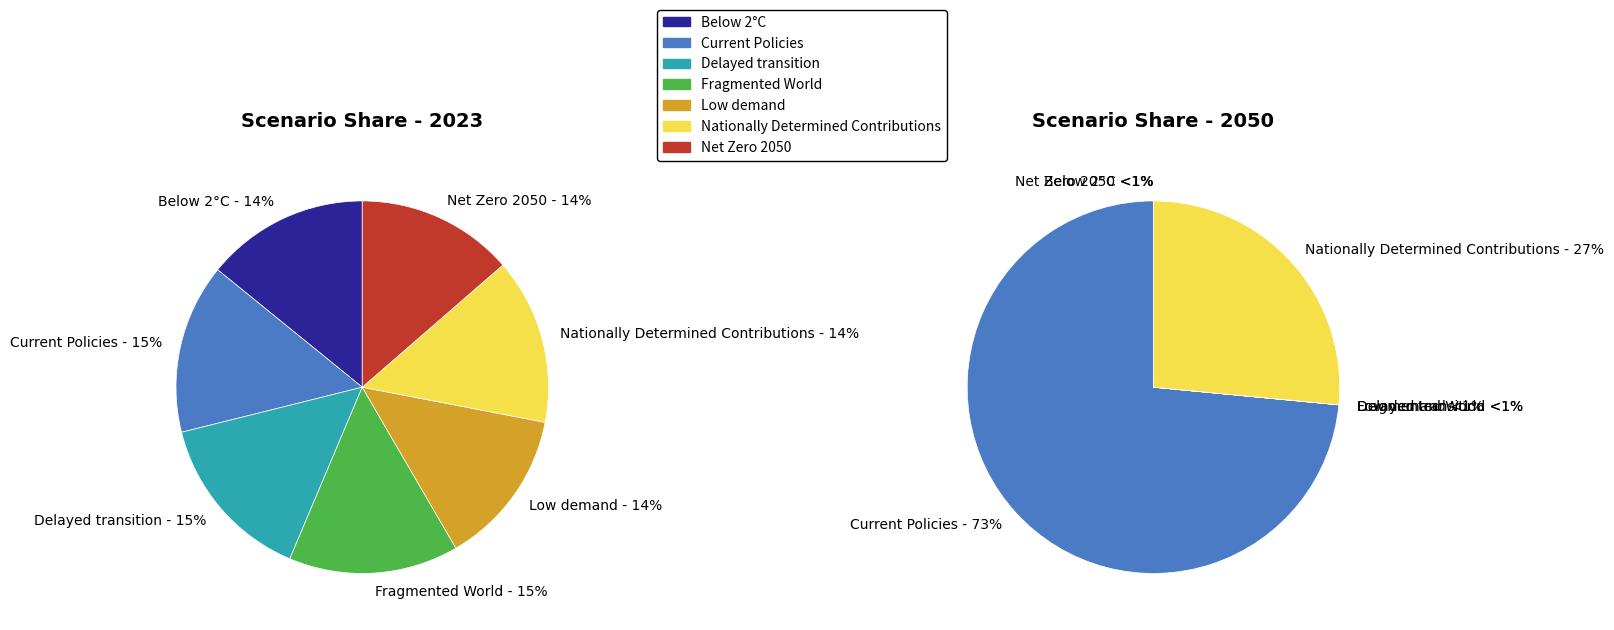

Does 4 represent more than half of the total?

No